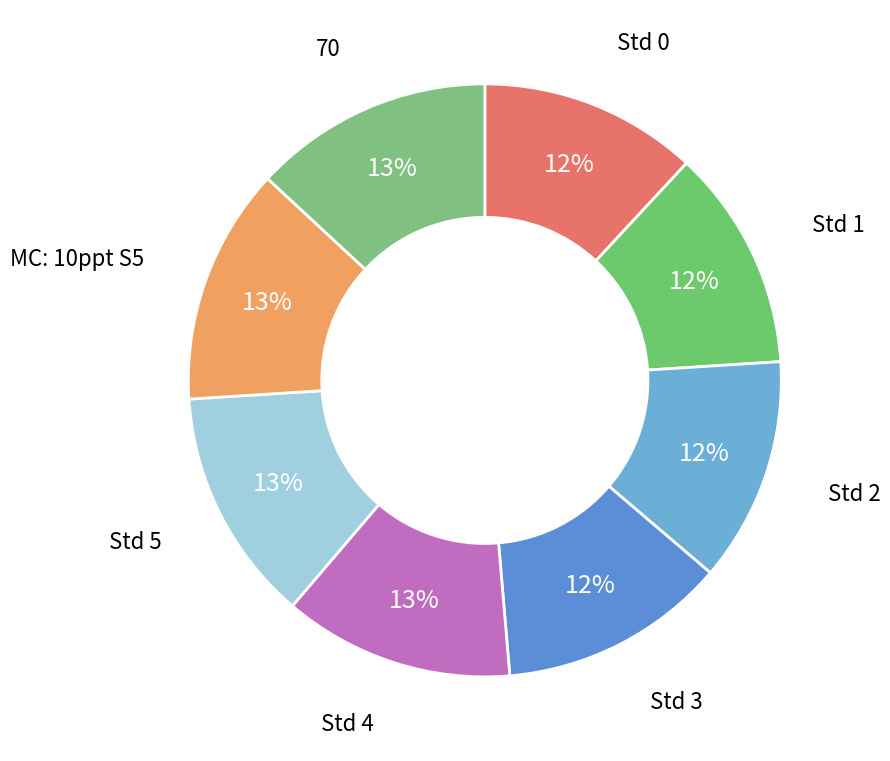

Is there a majority slice in this chart?

No